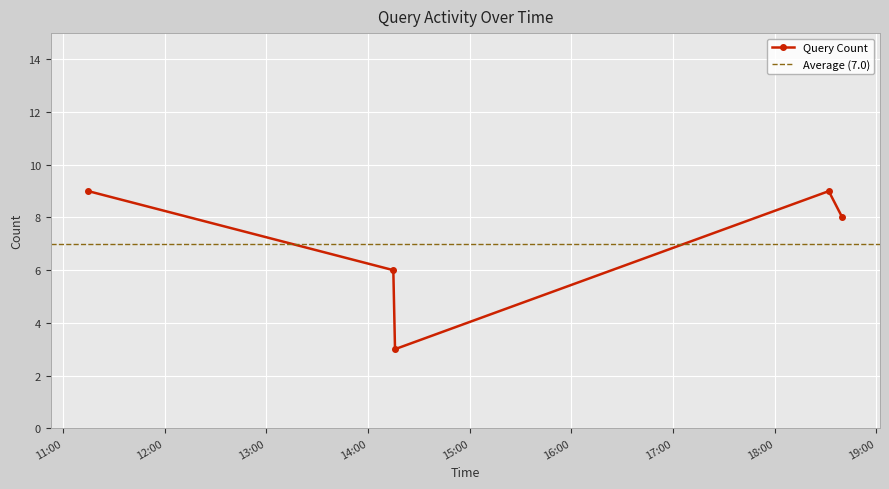

Where is the first local minimum?

2019-11-29 14:16:00